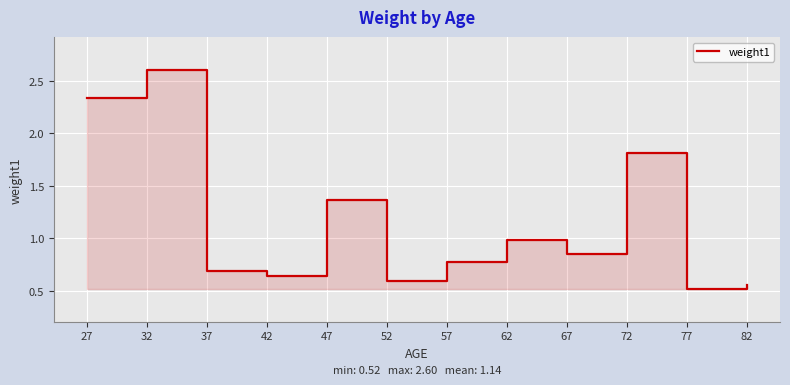

At which category does the data reach its first local valley?

42